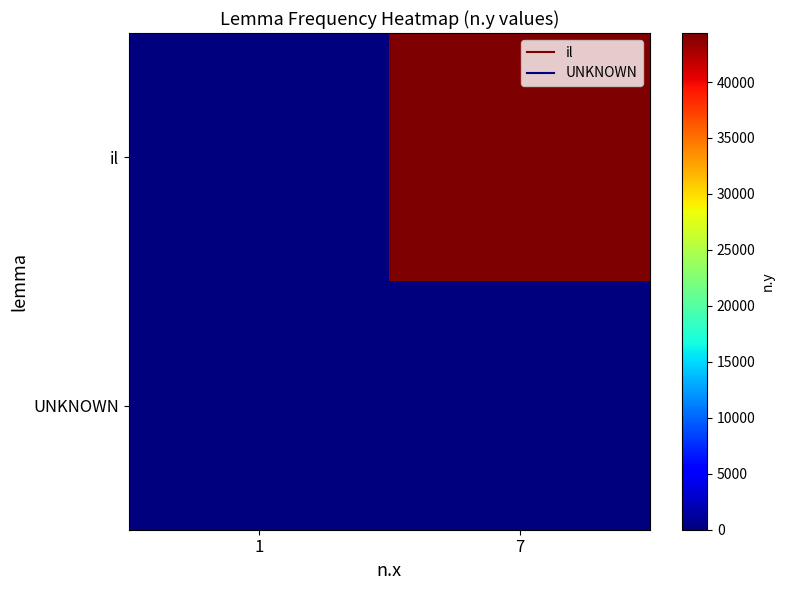

Reading left to right, extract all data points from this chart.

il: 1=0	7=44378
UNKNOWN: 1=8	7=0